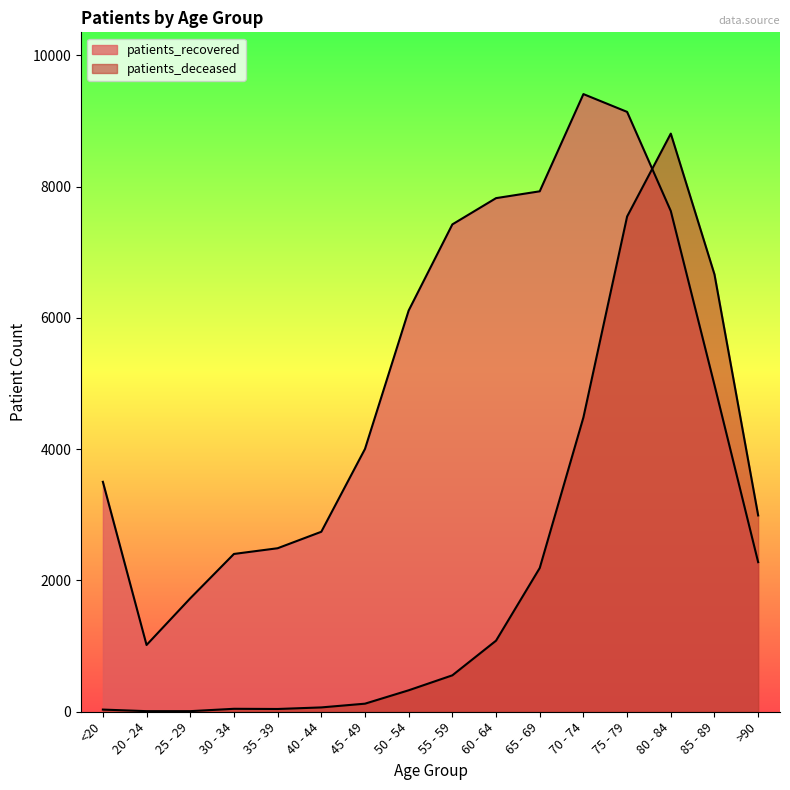

Between 60 - 64 and 20 - 24, which is larger?

60 - 64